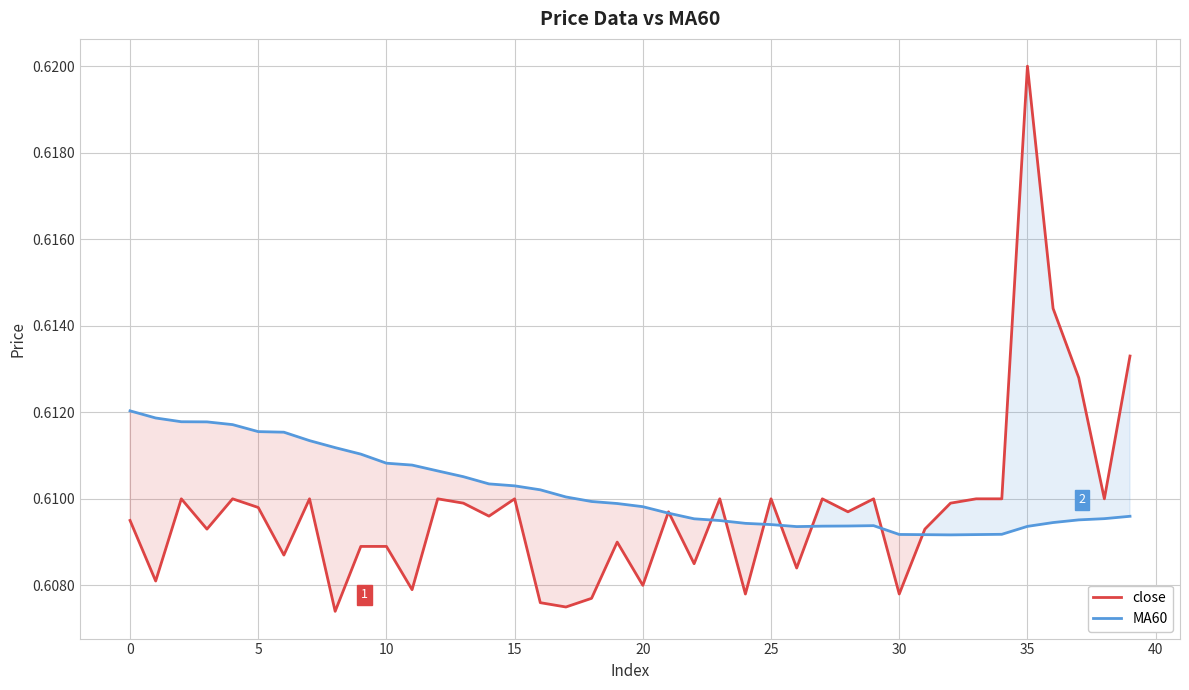

Between 31 and 23, which is larger?

23